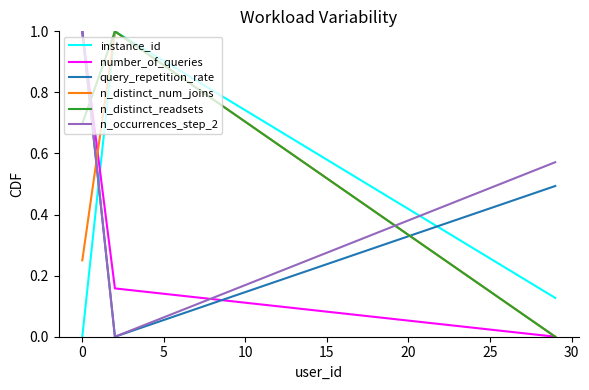

Which series has the largest total across all categories?

n_distinct_readsets